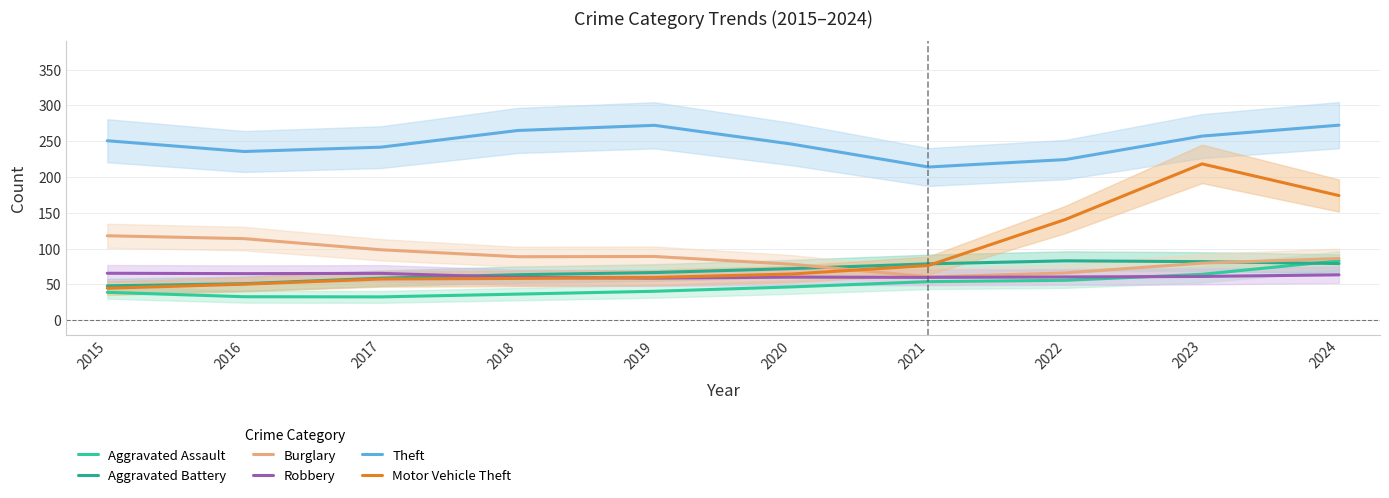

What is the average value of the Burglary series?

87.9